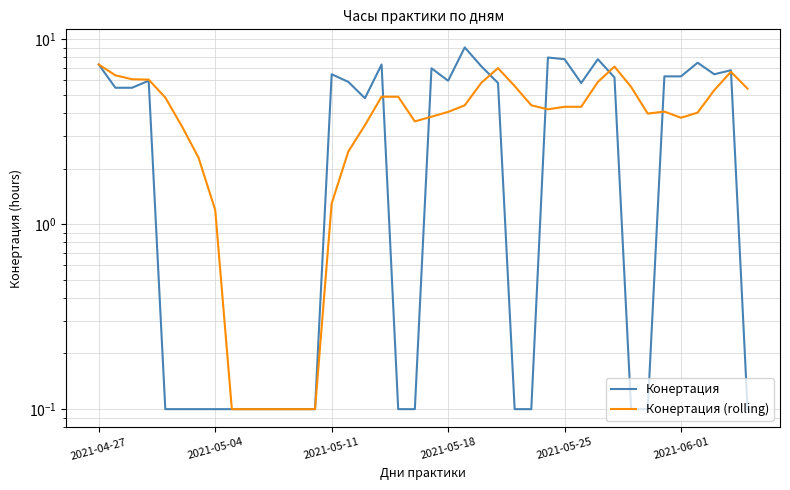

The Конертация series shows 6.5 at 2021-05-11. True or false?

True